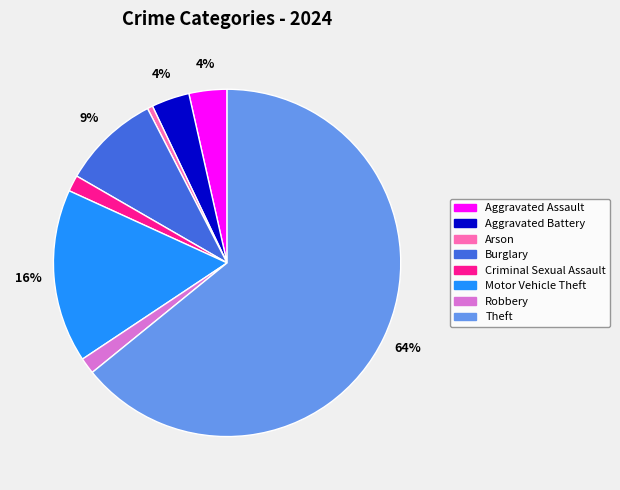

Approximately how many times larger is the value at Criminal Sexual Assault compared to Motor Vehicle Theft?

0.1